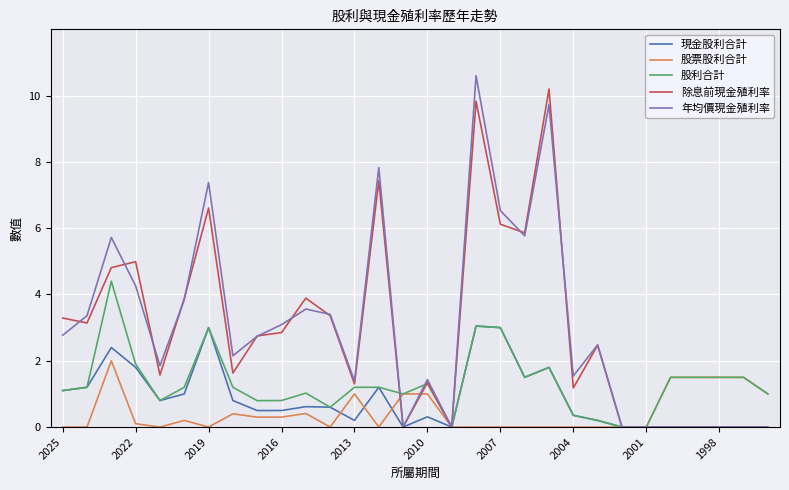

What is the highest value of the 股利合計 series?

4.4